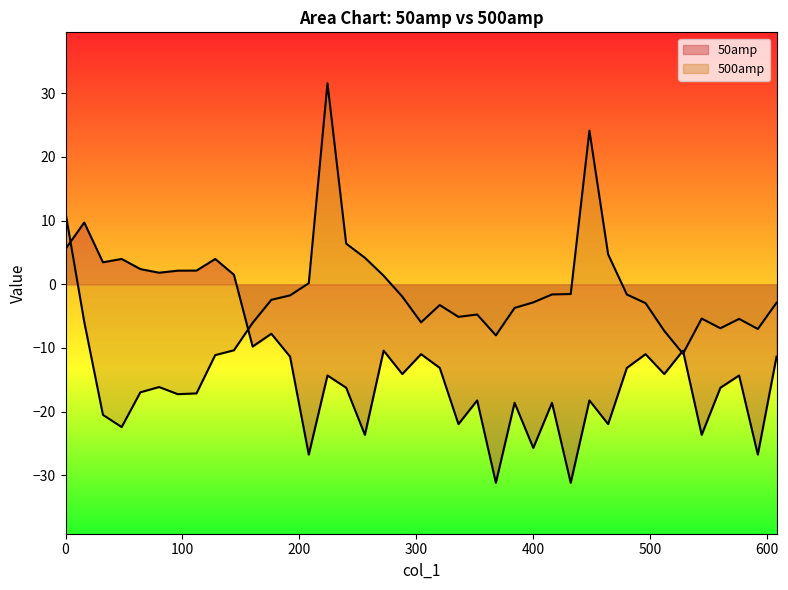

Reading left to right, transcribe all the data shown in this chart.

50amp: 5.6	9.7	3.5	4.0	2.4	1.8	2.1	2.2	4.0	1.5	-9.8	-7.8	-11.4	-26.8	-14.3	-16.3	-23.7	-10.4	-14.1	-11.0	-13.1	-22.0	-18.2	-31.2	-18.6	-25.7	-18.6	-31.2	-18.2	-22.0	-13.1	-11.0	-14.1	-10.4	-23.7	-16.3	-14.3	-26.8	-11.4
500amp: 11.2	-5.9	-20.5	-22.4	-17.0	-16.1	-17.3	-17.1	-11.1	-10.4	-6.1	-2.4	-1.7	0.2	31.6	6.4	4.2	1.3	-1.9	-6.0	-3.3	-5.1	-4.7	-8.0	-3.7	-2.8	-1.6	-1.5	24.1	4.7	-1.6	-3.0	-7.3	-10.9	-5.4	-6.9	-5.4	-7.0	-2.9